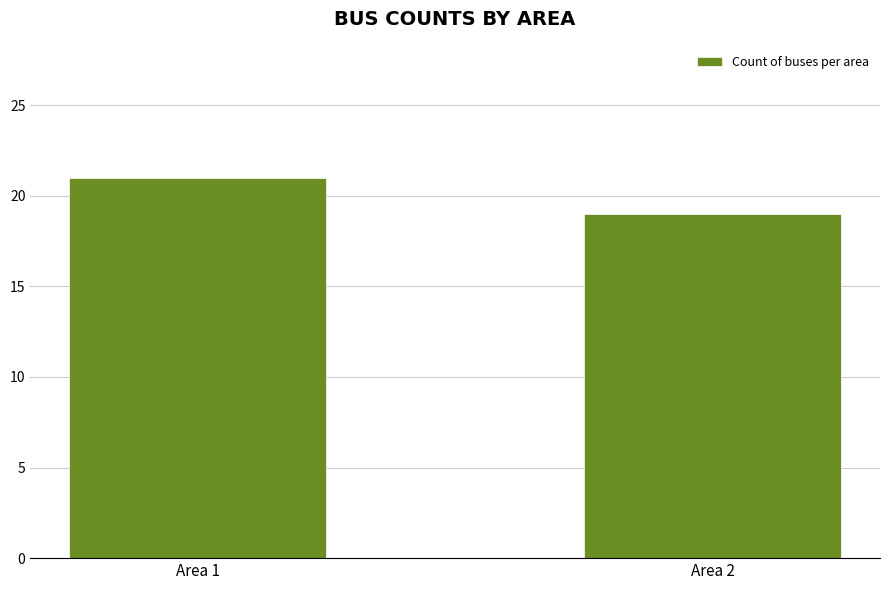

How many data points are less than 21?

1